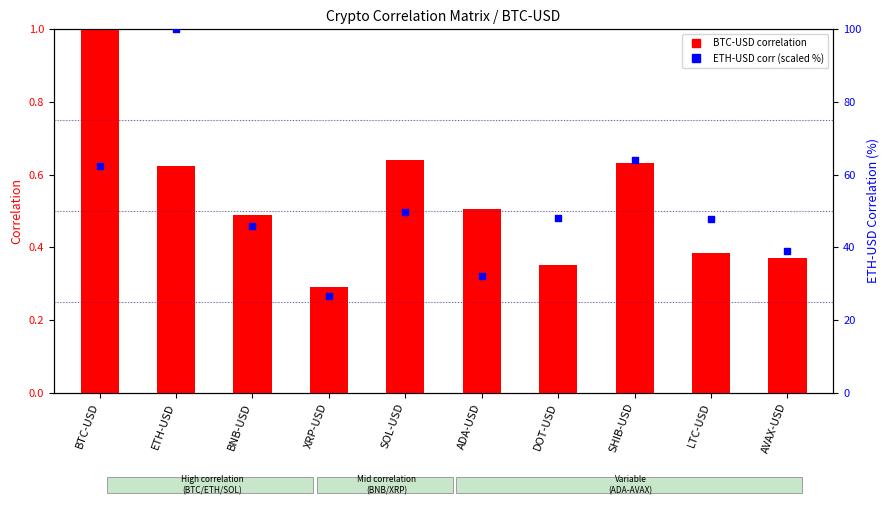

What is the total value across all series at DOT-USD?

48.4